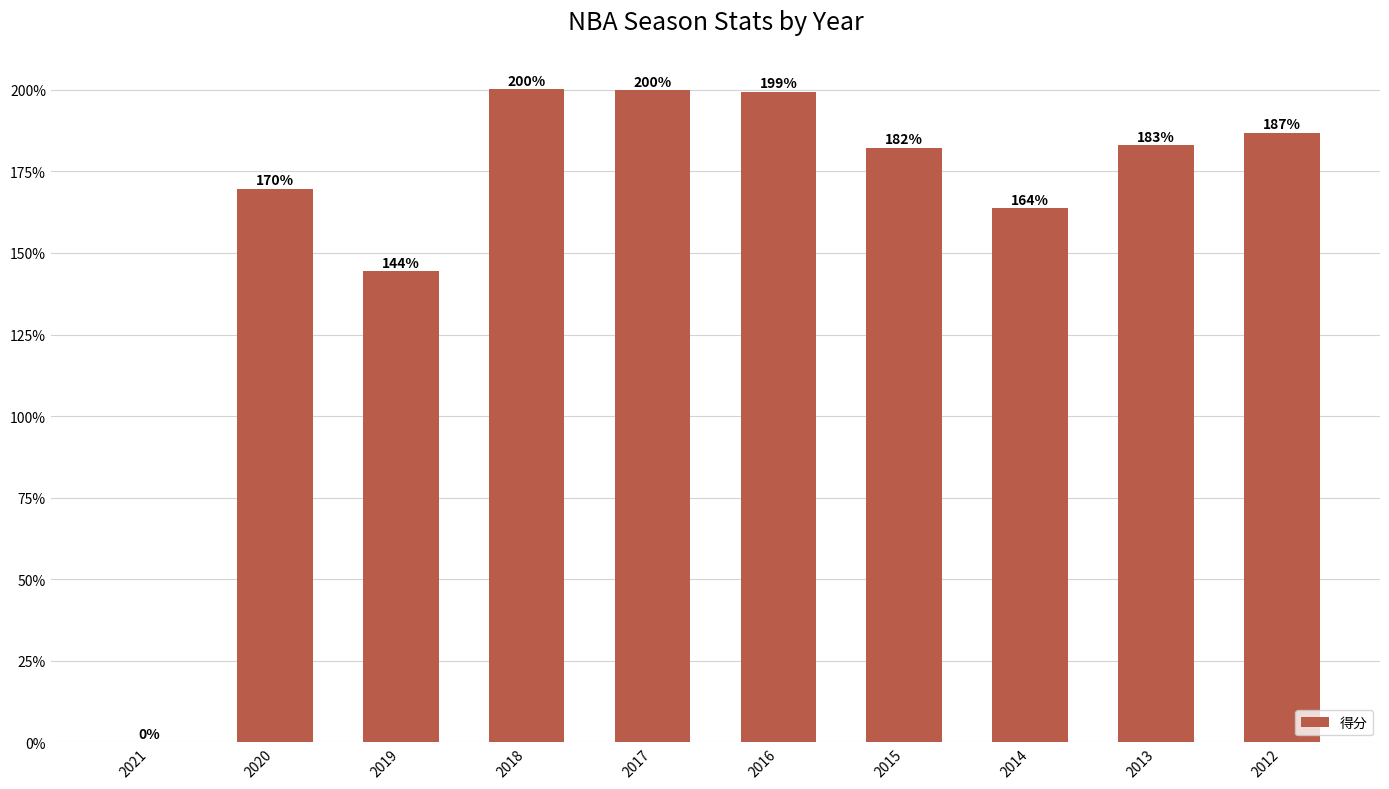

Approximately how many times larger is the value at 2015 compared to 2014?

1.1